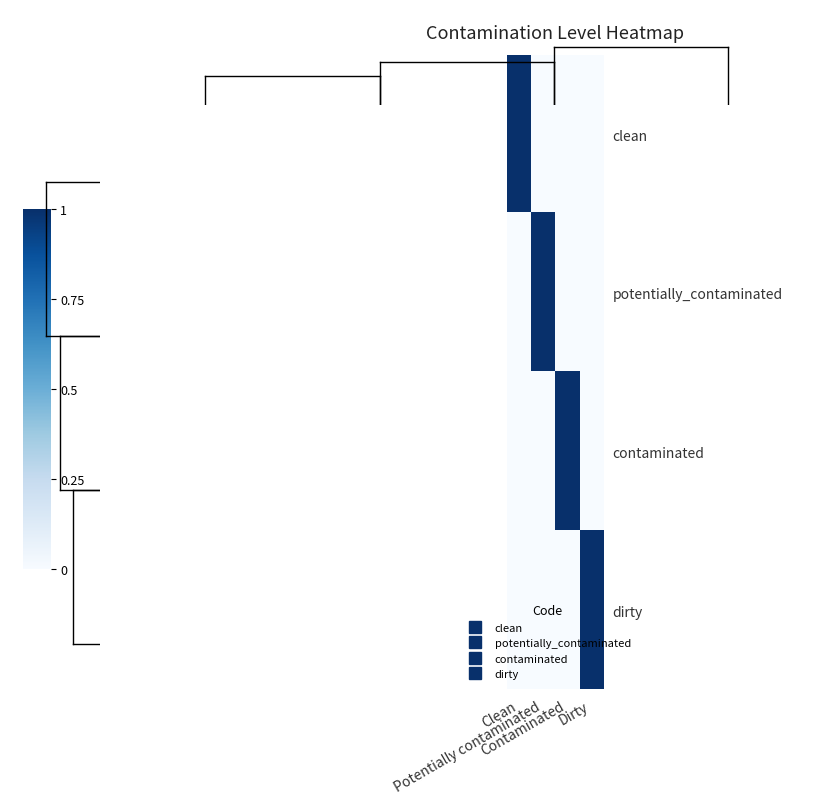

Reading right to left, list all the values displayed in this chart.

clean: Dirty=0	Contaminated=0	Potentially contaminated=0	Clean=1
potentially_contaminated: Dirty=0	Contaminated=0	Potentially contaminated=1	Clean=0
contaminated: Dirty=0	Contaminated=1	Potentially contaminated=0	Clean=0
dirty: Dirty=1	Contaminated=0	Potentially contaminated=0	Clean=0